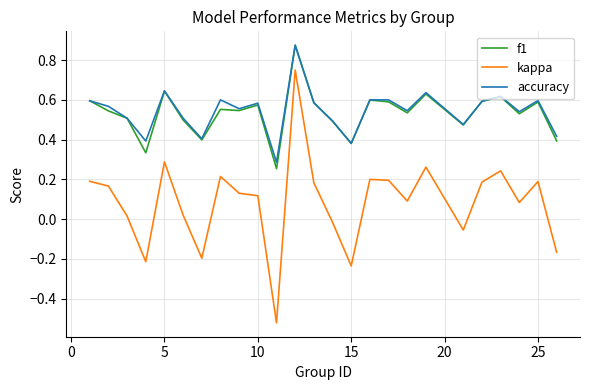

True or false: f1 has more than 0 points higher than both neighbors.

True